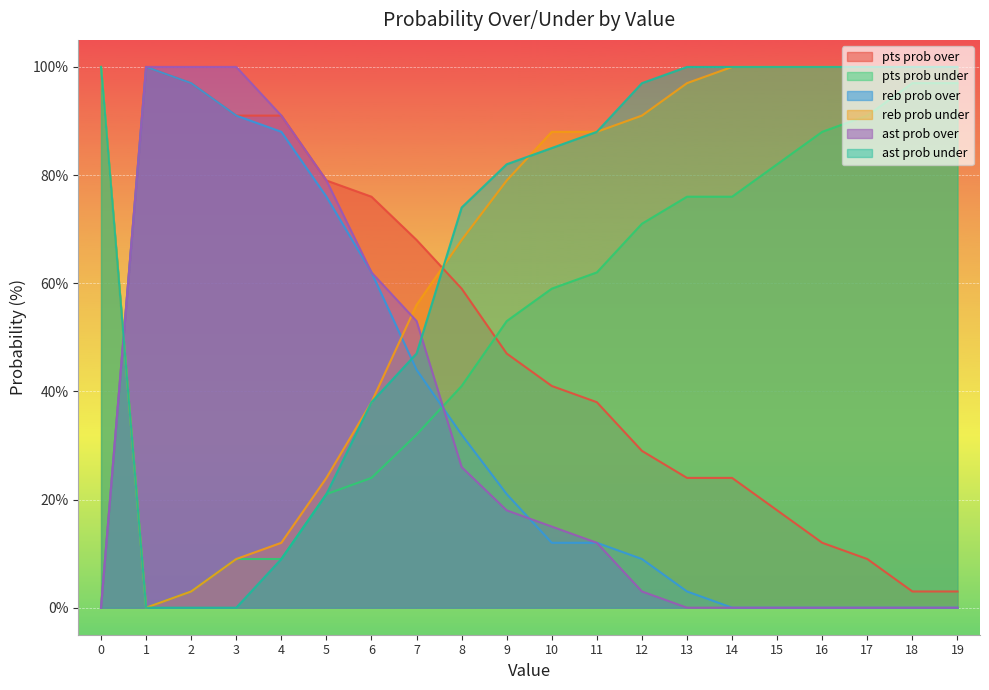

How many positive values does the pts prob under series have?

19